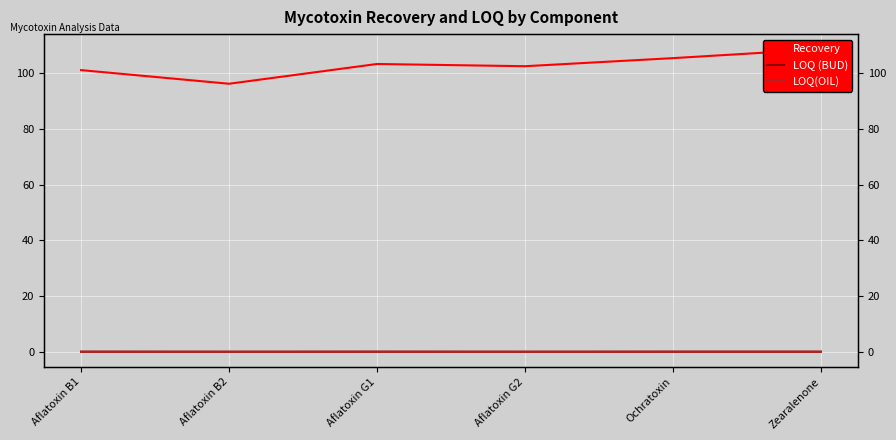

Is the value of LOQ(OIL) at Aflatoxin B2 greater than the value of LOQ (BUD) at Aflatoxin B1?

No